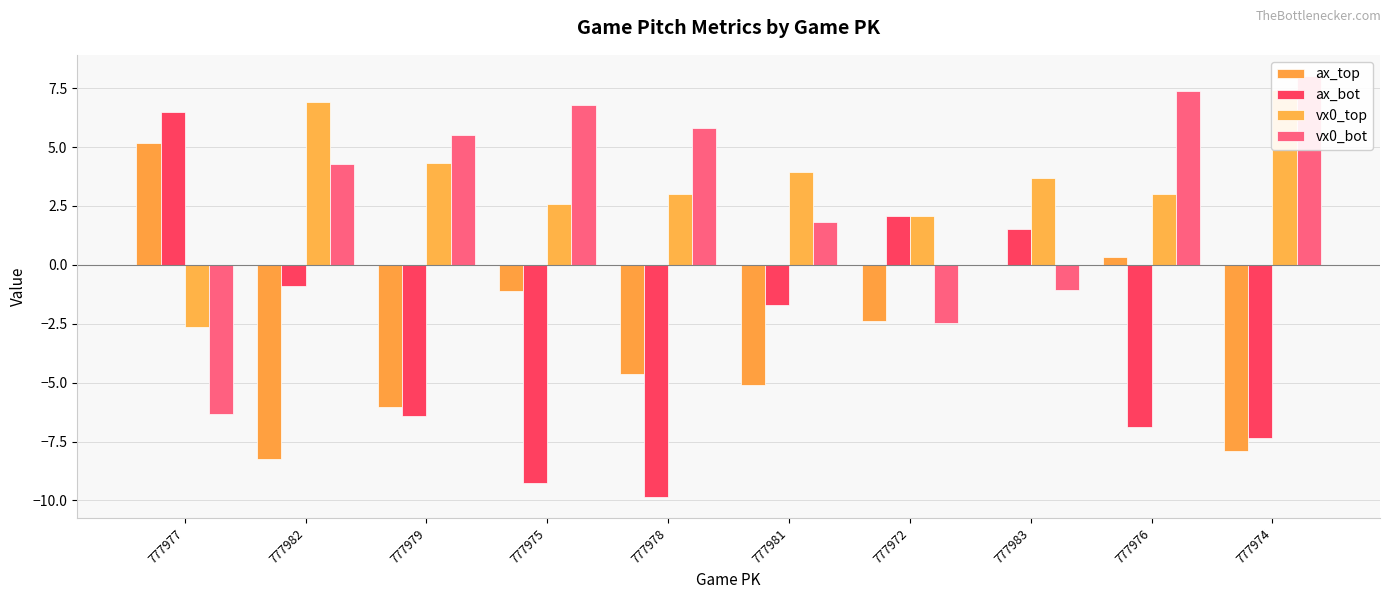

At how many categories does at least one series exceed -2?

10